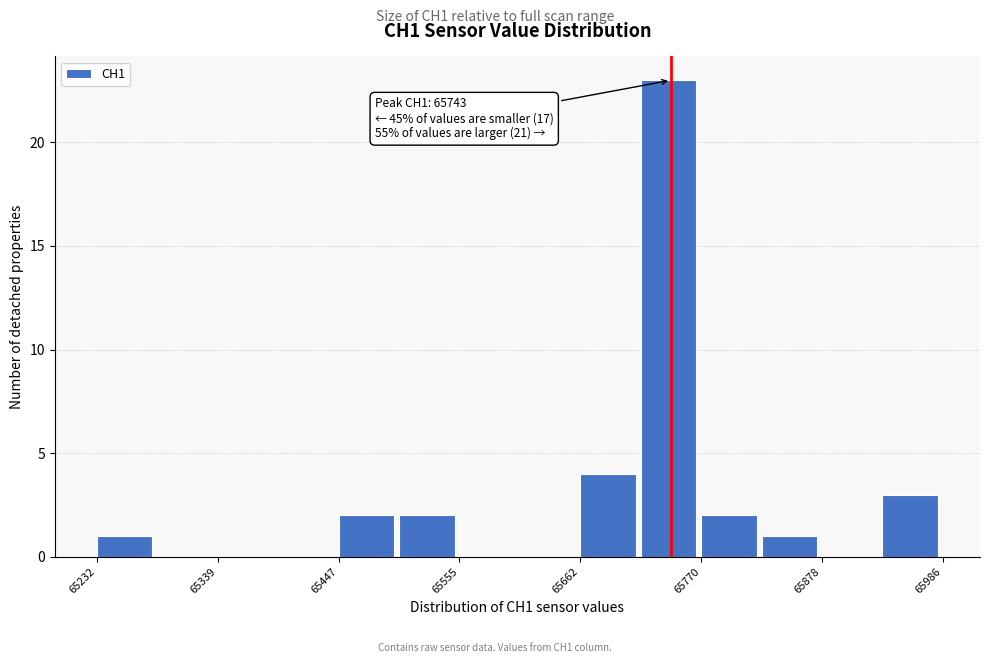

Around what value on the x-axis is the tallest bar? Give the approximate position of its centre, as read against the axis.

65740